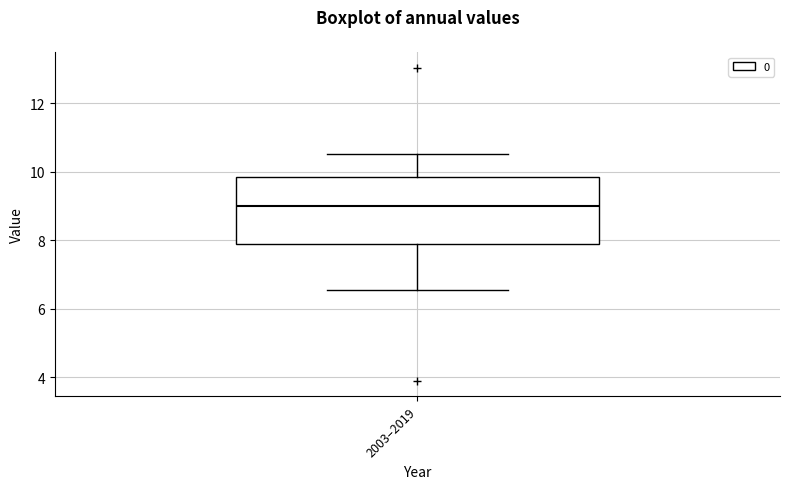

Where is the lower edge of the box for 2003–2019 on the y-axis? The values are not printed on the chart, so give them approximately, as read against the axis.

7.8